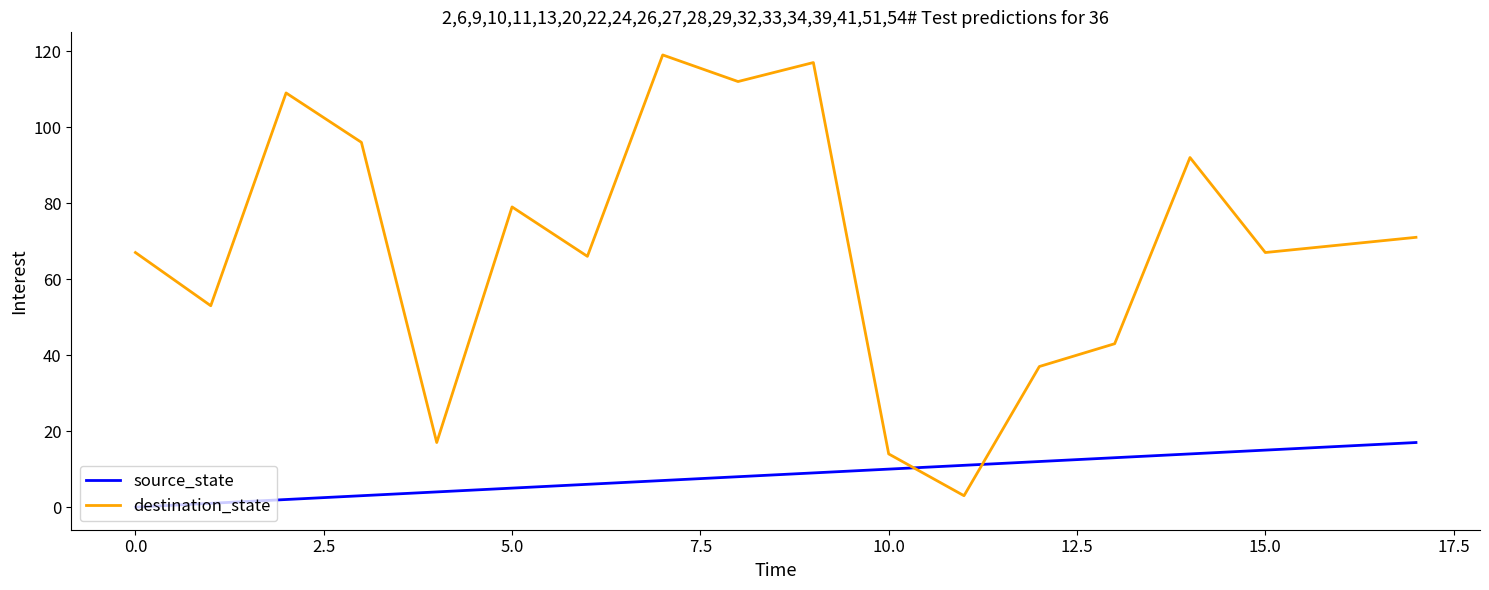

Which series has the largest range (max minus min)?

destination_state